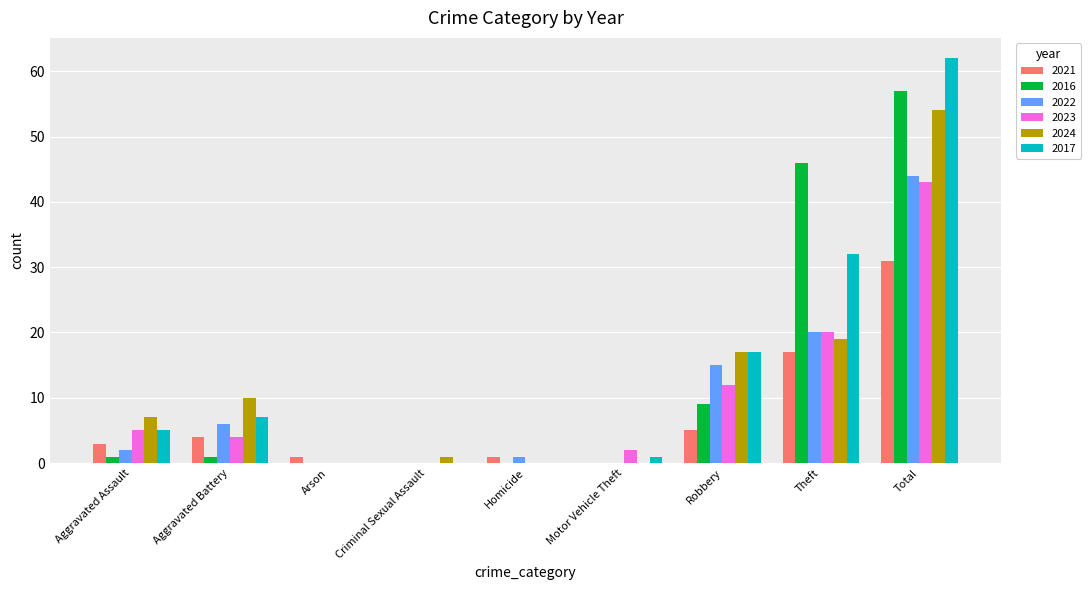

Which label corresponds to the largest value in the chart?

Total